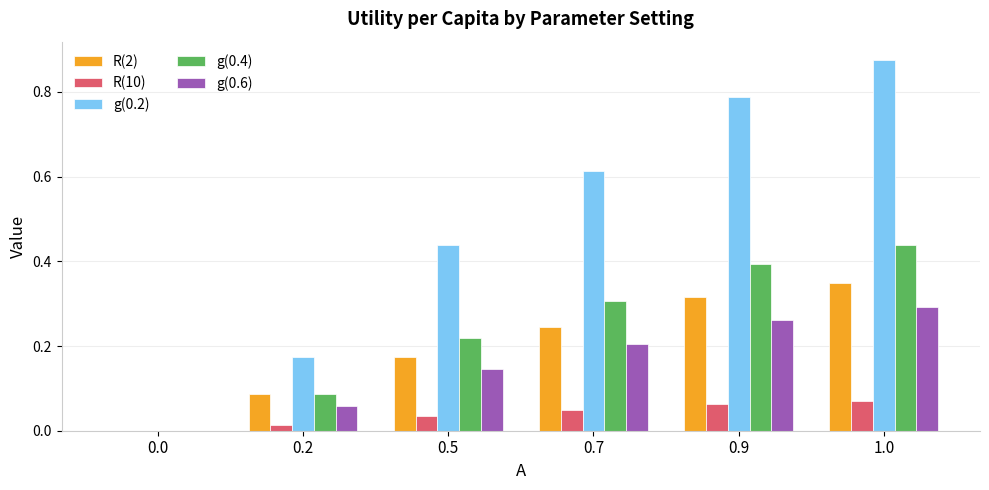

What are all the series names shown in the legend?

R(2), R(10), g(0.2), g(0.4), g(0.6)